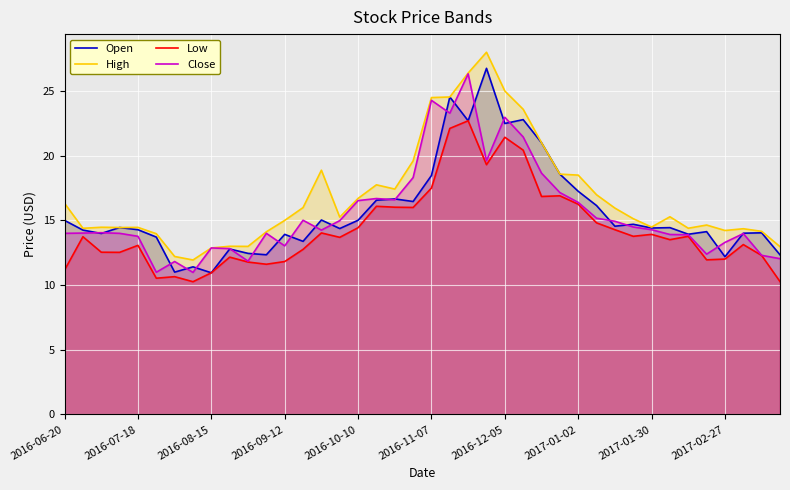

How many categories are shown in the chart?

40